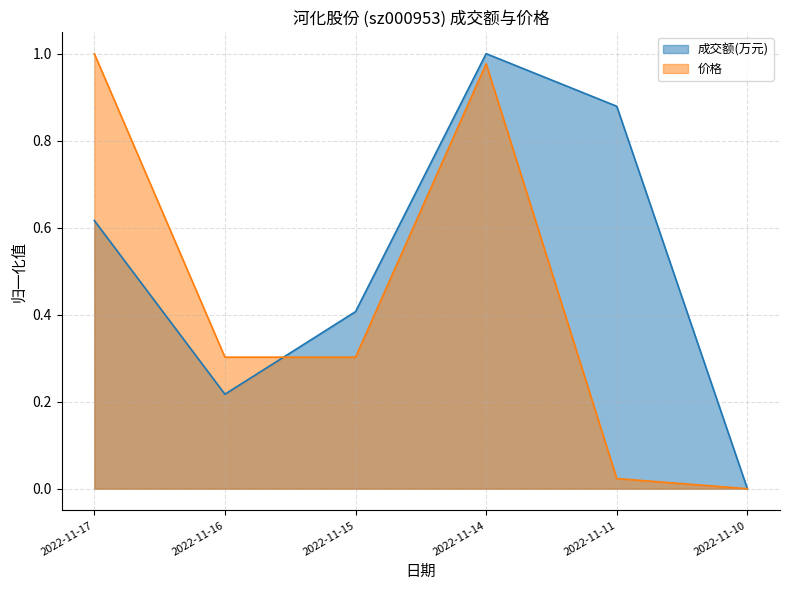

Where is the first local minimum for 成交额(万元)?

2022-11-16